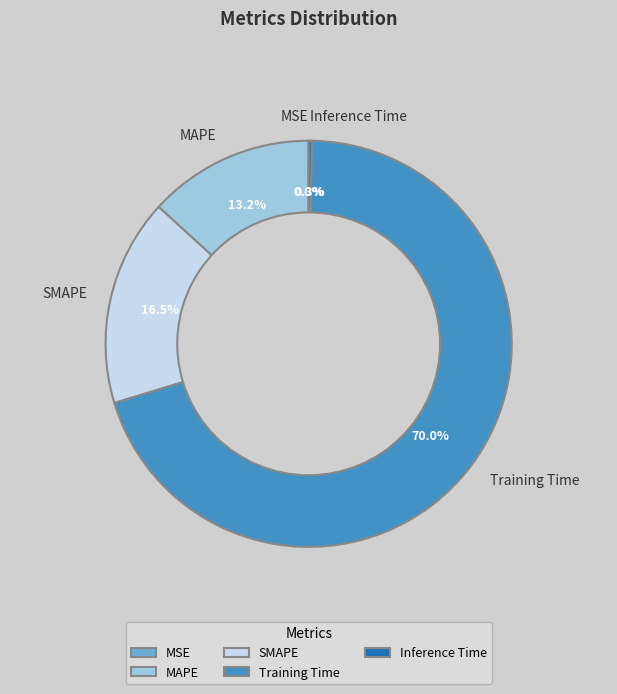

Which slice represents more than half of the pie?

Training Time